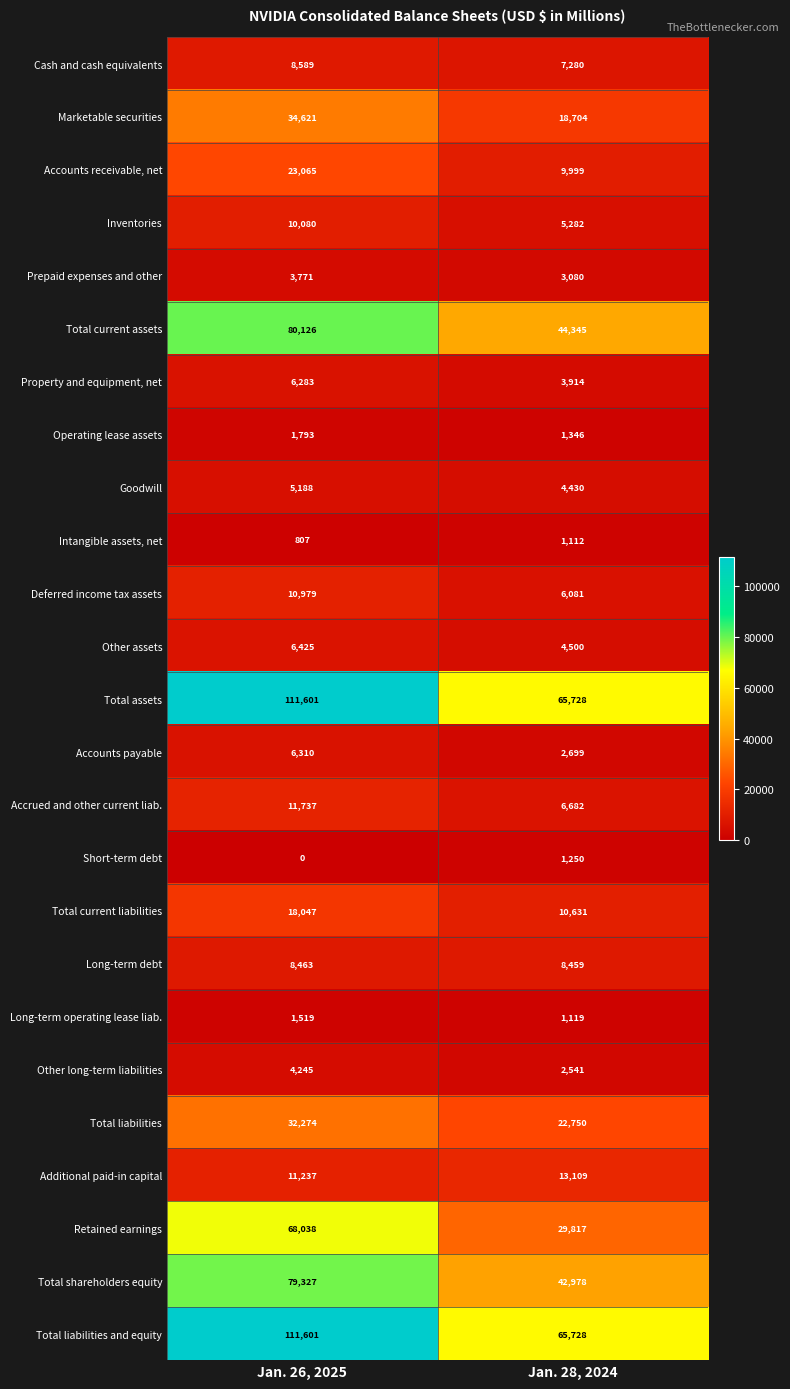

Is the value of Accounts receivable, net at Jan. 26, 2025 greater than the value of Deferred income tax assets at Jan. 26, 2025?

Yes